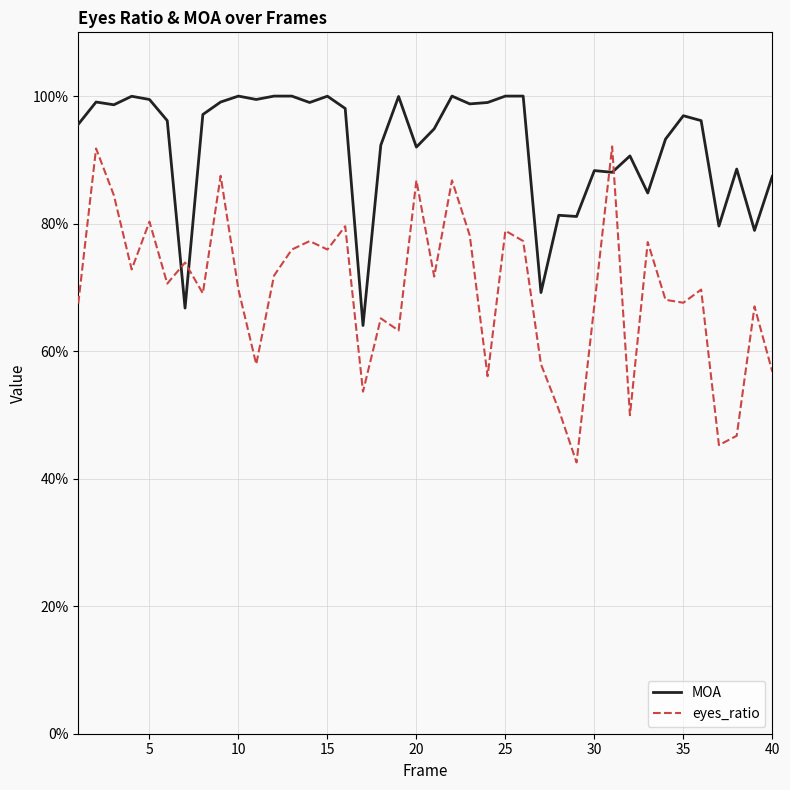

What are all the series names shown in the legend?

MOA, eyes_ratio